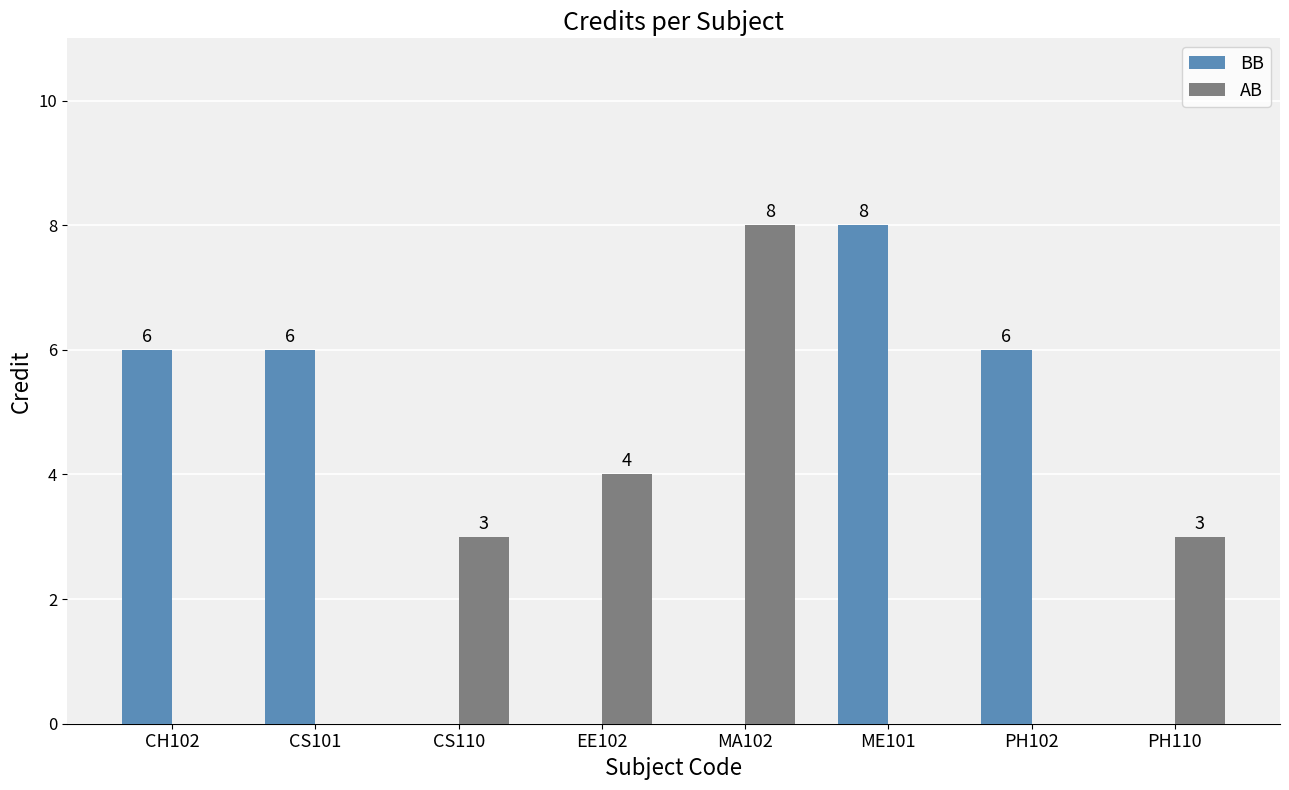

Which category has the highest value in the AB series?

MA102